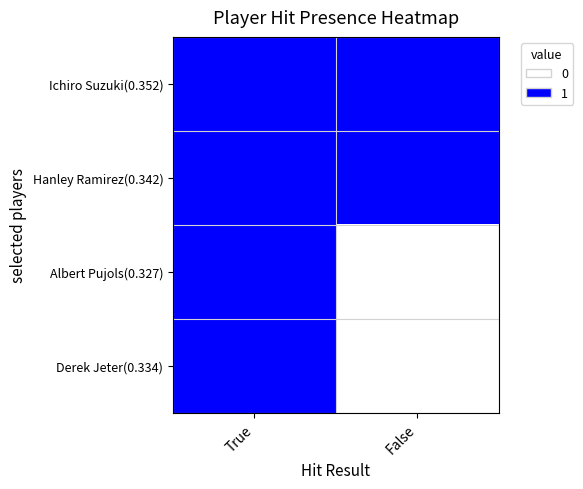

Count the number of data series in this chart.

4